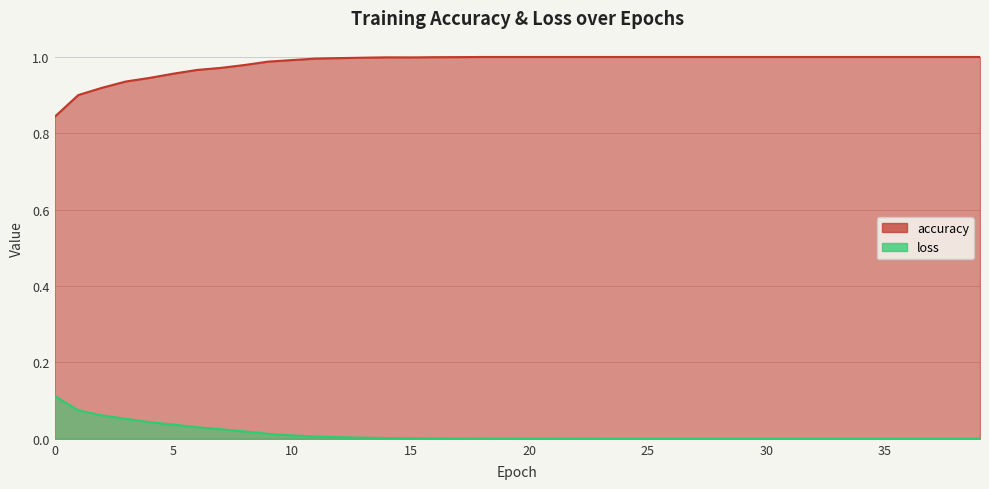

What is the difference between the highest and lowest values at 39?

1.0